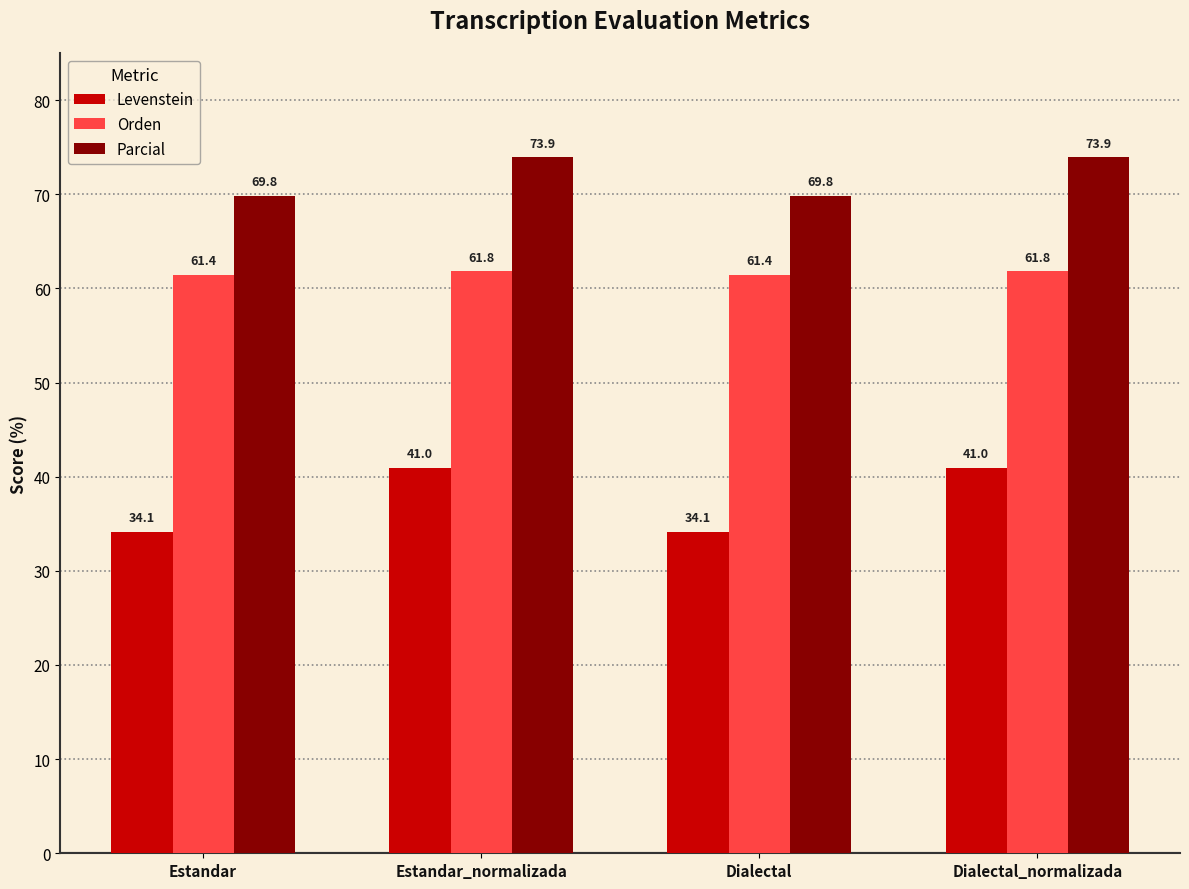

What is the greatest value displayed?

73.9